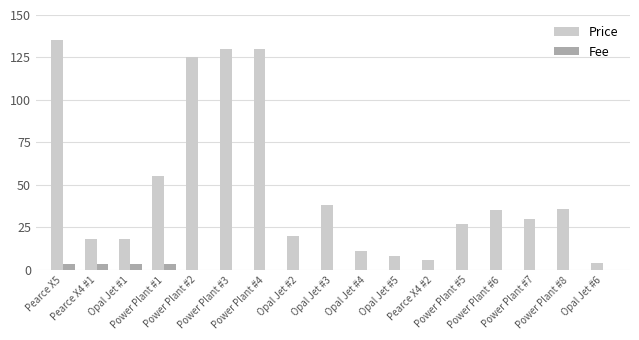

What is the sum of all Price values?

826.1